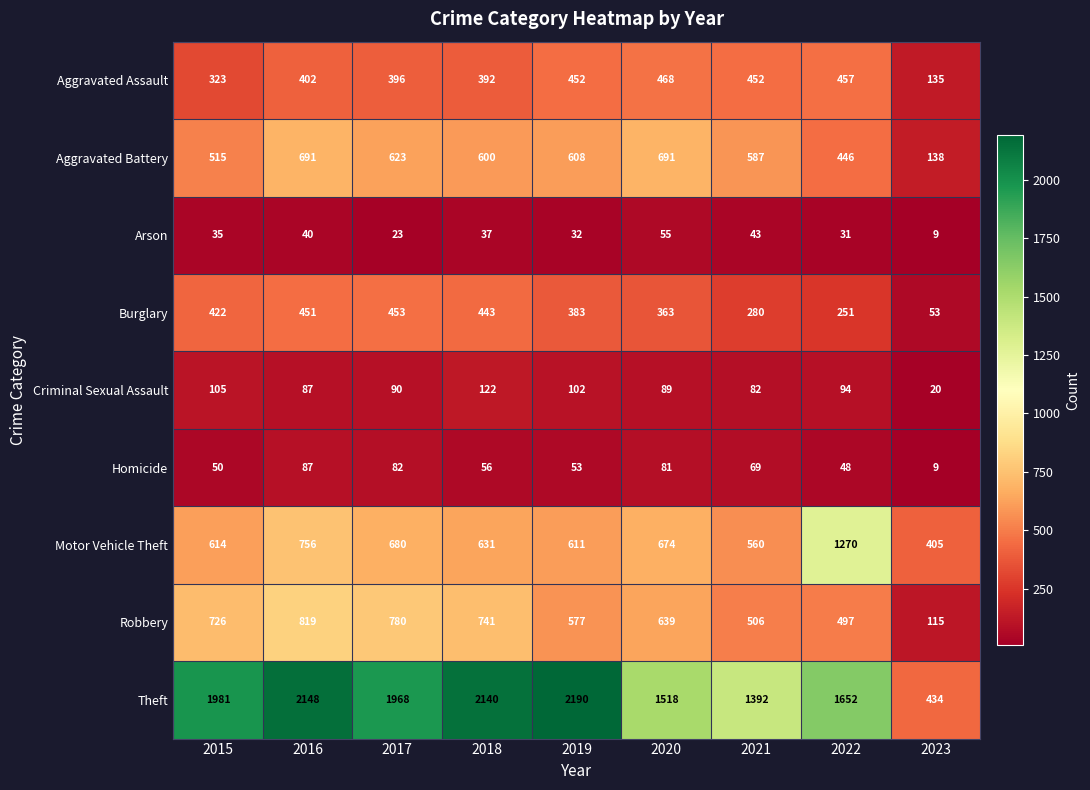

What is the sum of the Aggravated Battery values at 2018 and 2016?

1291